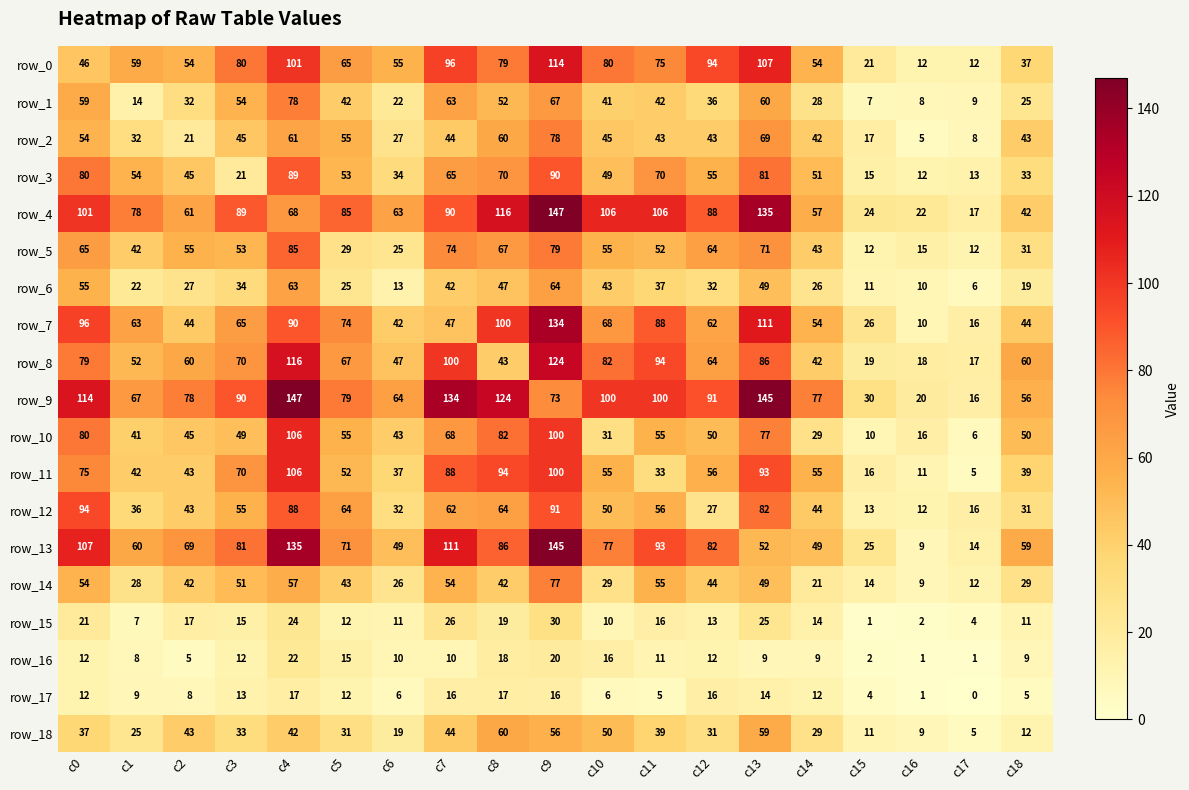

Reading left to right, what are all the values shown in this chart?

row_0: 46	59	54	80	101	65	55	96	79	114	80	75	94	107	54	21	12	12	37
row_1: 59	14	32	54	78	42	22	63	52	67	41	42	36	60	28	7	8	9	25
row_2: 54	32	21	45	61	55	27	44	60	78	45	43	43	69	42	17	5	8	43
row_3: 80	54	45	21	89	53	34	65	70	90	49	70	55	81	51	15	12	13	33
row_4: 101	78	61	89	68	85	63	90	116	147	106	106	88	135	57	24	22	17	42
row_5: 65	42	55	53	85	29	25	74	67	79	55	52	64	71	43	12	15	12	31
row_6: 55	22	27	34	63	25	13	42	47	64	43	37	32	49	26	11	10	6	19
row_7: 96	63	44	65	90	74	42	47	100	134	68	88	62	111	54	26	10	16	44
row_8: 79	52	60	70	116	67	47	100	43	124	82	94	64	86	42	19	18	17	60
row_9: 114	67	78	90	147	79	64	134	124	73	100	100	91	145	77	30	20	16	56
row_10: 80	41	45	49	106	55	43	68	82	100	31	55	50	77	29	10	16	6	50
row_11: 75	42	43	70	106	52	37	88	94	100	55	33	56	93	55	16	11	5	39
row_12: 94	36	43	55	88	64	32	62	64	91	50	56	27	82	44	13	12	16	31
row_13: 107	60	69	81	135	71	49	111	86	145	77	93	82	52	49	25	9	14	59
row_14: 54	28	42	51	57	43	26	54	42	77	29	55	44	49	21	14	9	12	29
row_15: 21	7	17	15	24	12	11	26	19	30	10	16	13	25	14	1	2	4	11
row_16: 12	8	5	12	22	15	10	10	18	20	16	11	12	9	9	2	1	1	9
row_17: 12	9	8	13	17	12	6	16	17	16	6	5	16	14	12	4	1	0	5
row_18: 37	25	43	33	42	31	19	44	60	56	50	39	31	59	29	11	9	5	12